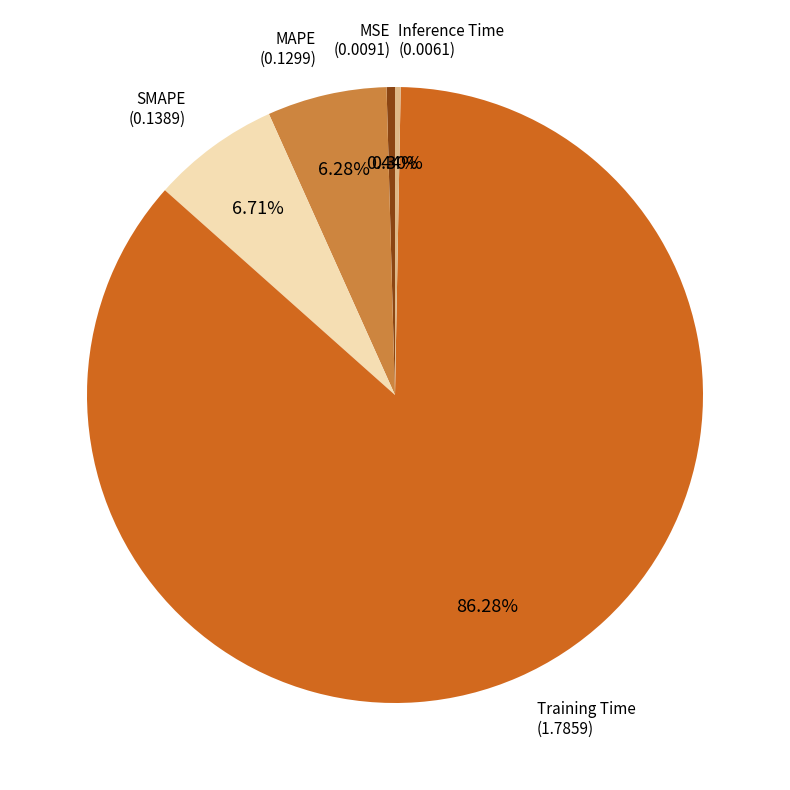

To the nearest percent, what is the difference between the largest and smallest slice percentages?

86%